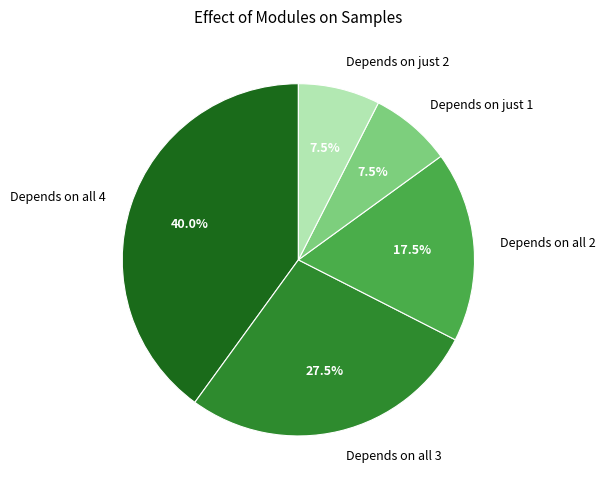

Which category has the biggest portion of the pie?

Depends on all 4